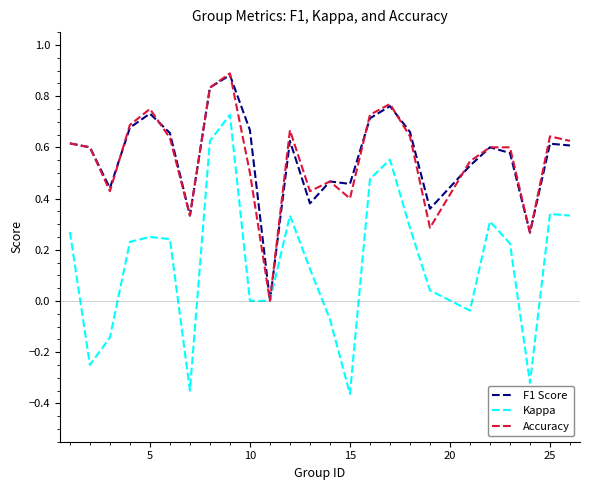

Which series has the largest range (max minus min)?

Kappa